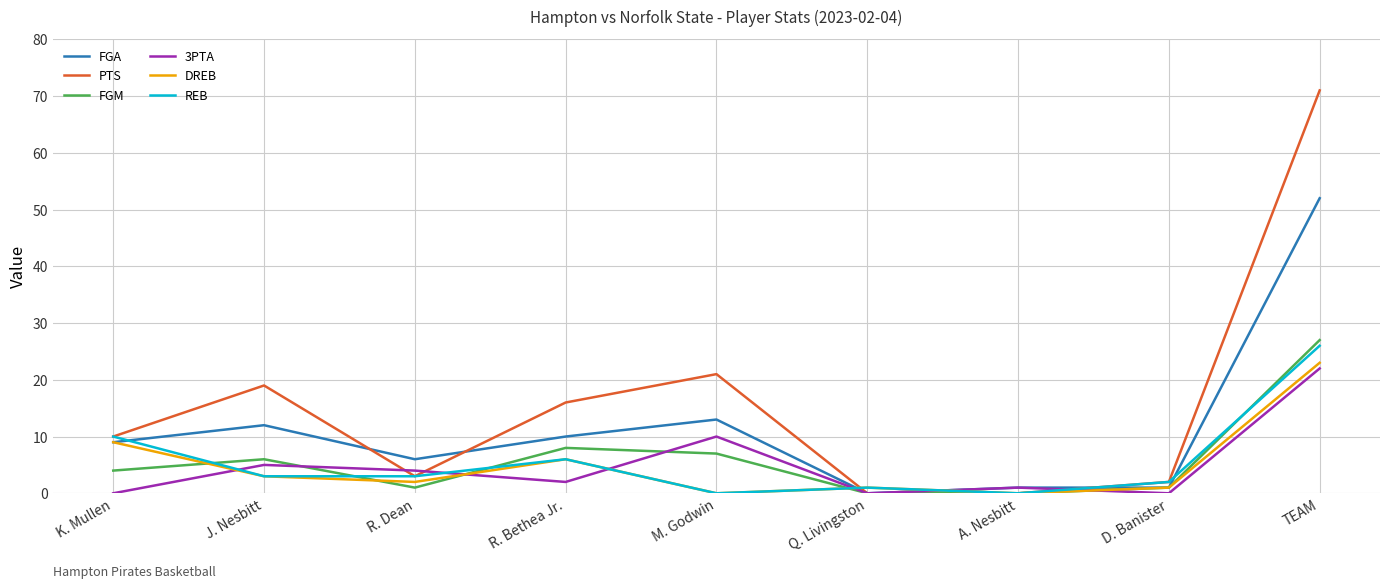

What is the average value of the FGM series?

6